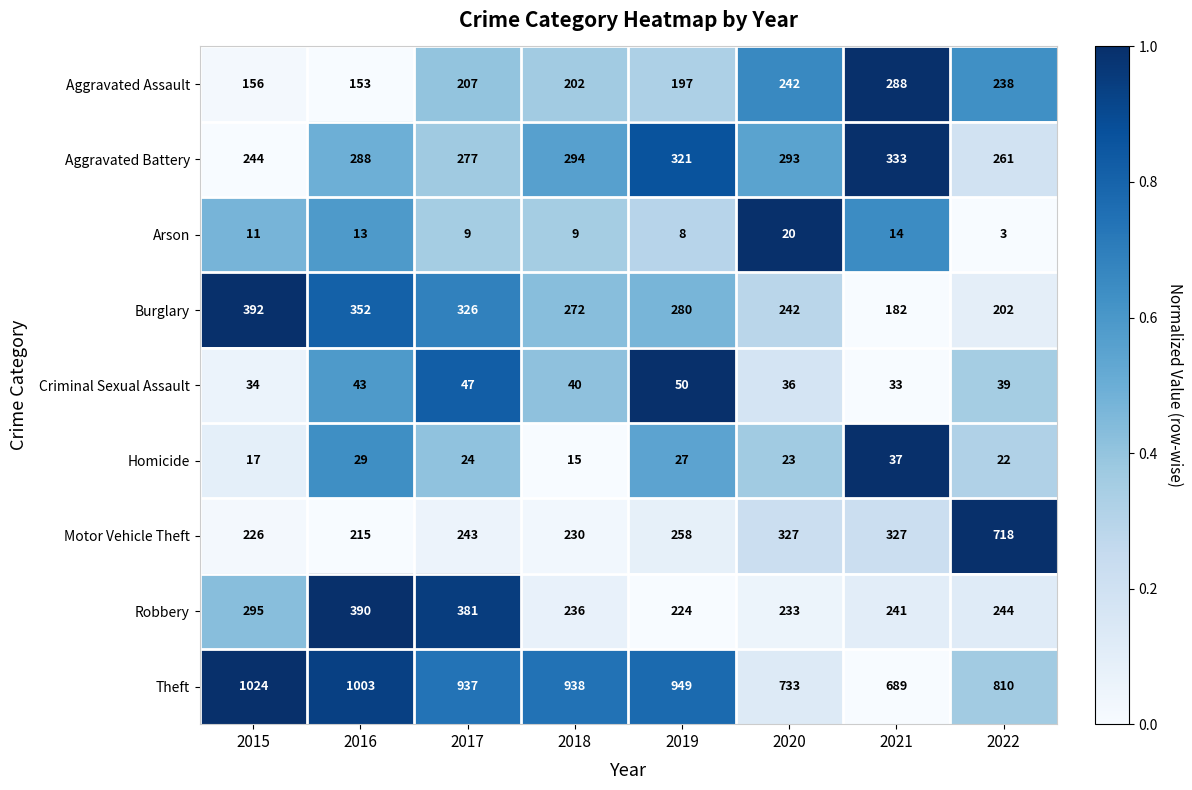

The Criminal Sexual Assault series shows 47 at 2017. True or false?

True